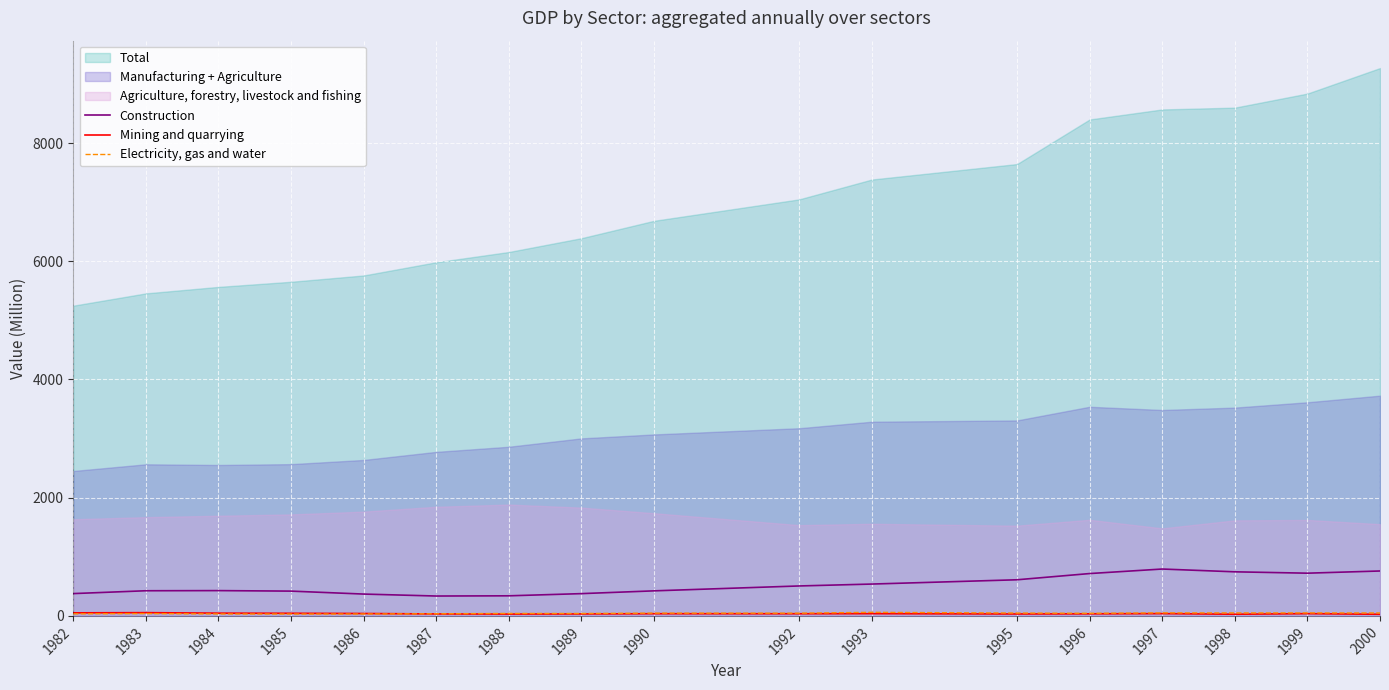

What is the difference between the maximum and minimum values in the Construction series?

456.7